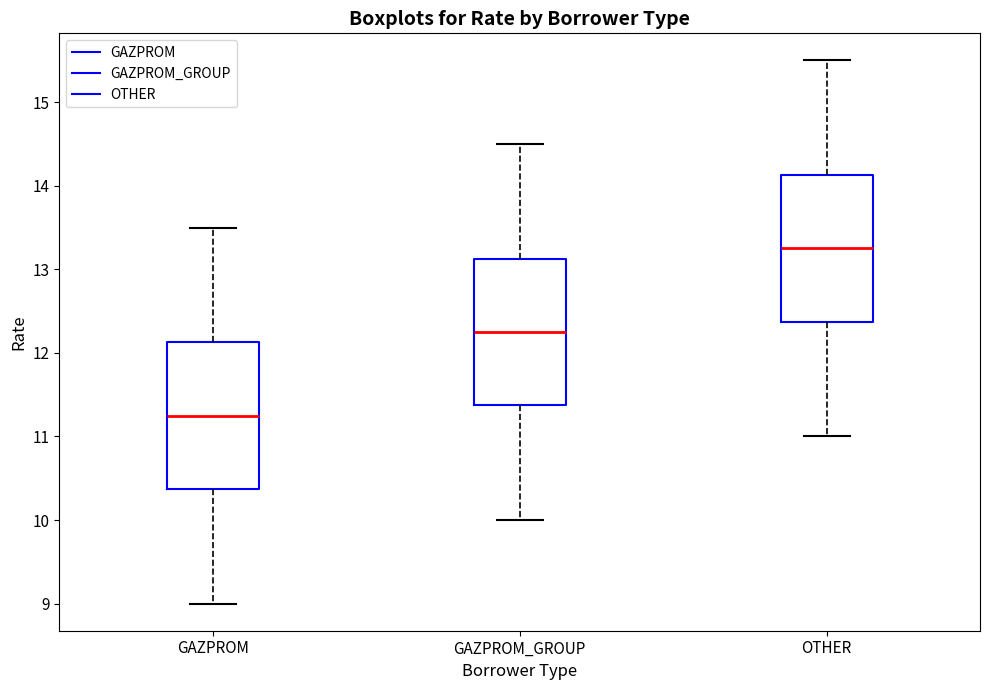

Which box's median line is the lowest?

GAZPROM